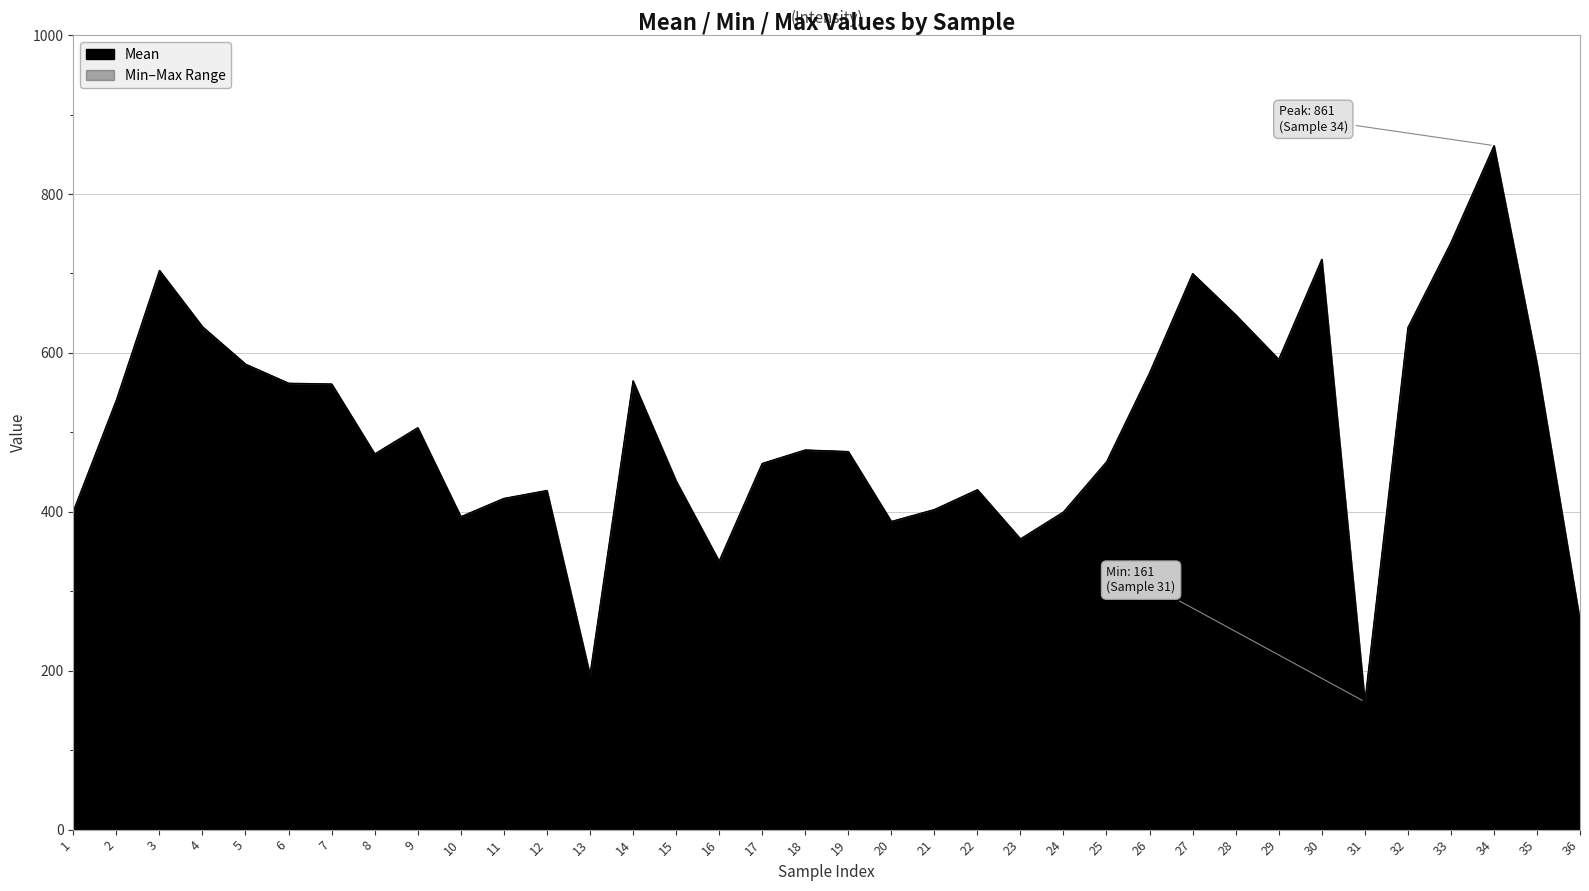

What is the sum of all Mean values?

18079